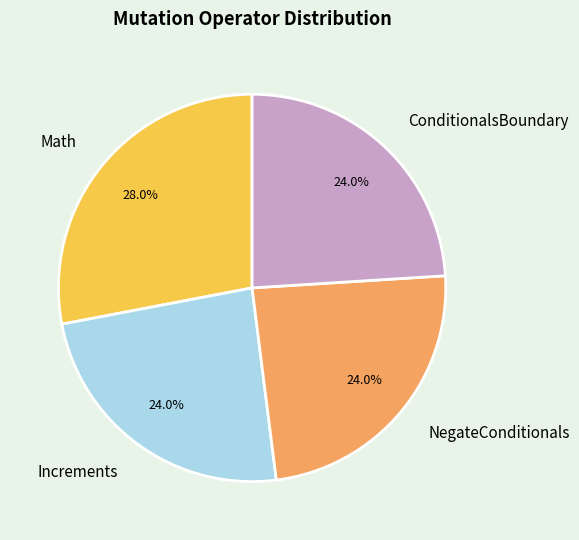

What percentage is the ConditionalsBoundary slice, to the nearest percent?

24%